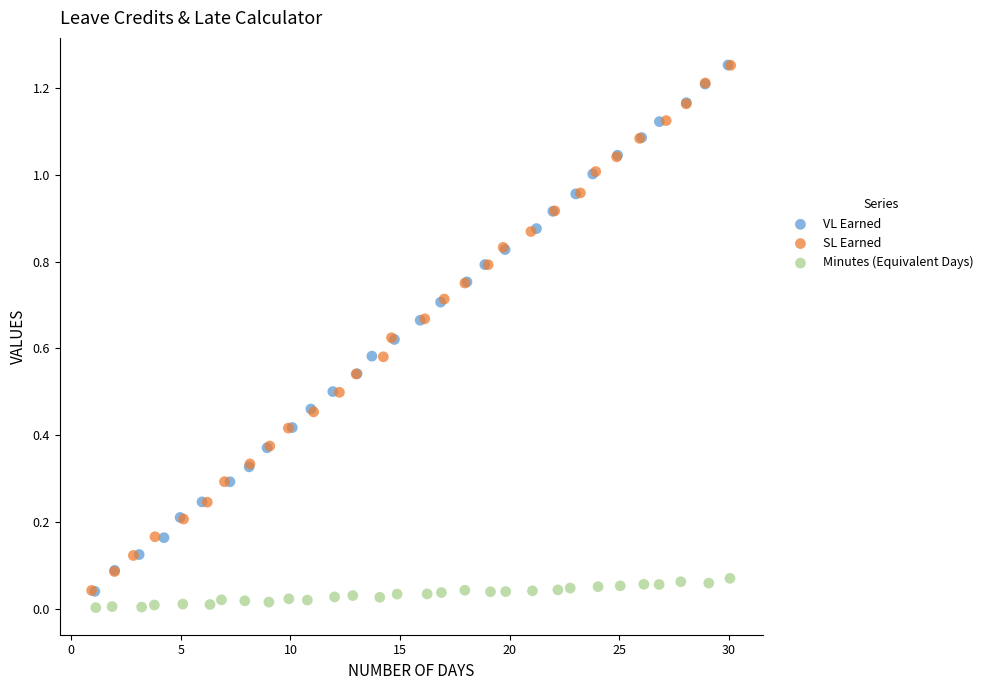

Which series contains the lowest Y value?

Minutes (Equivalent Days)